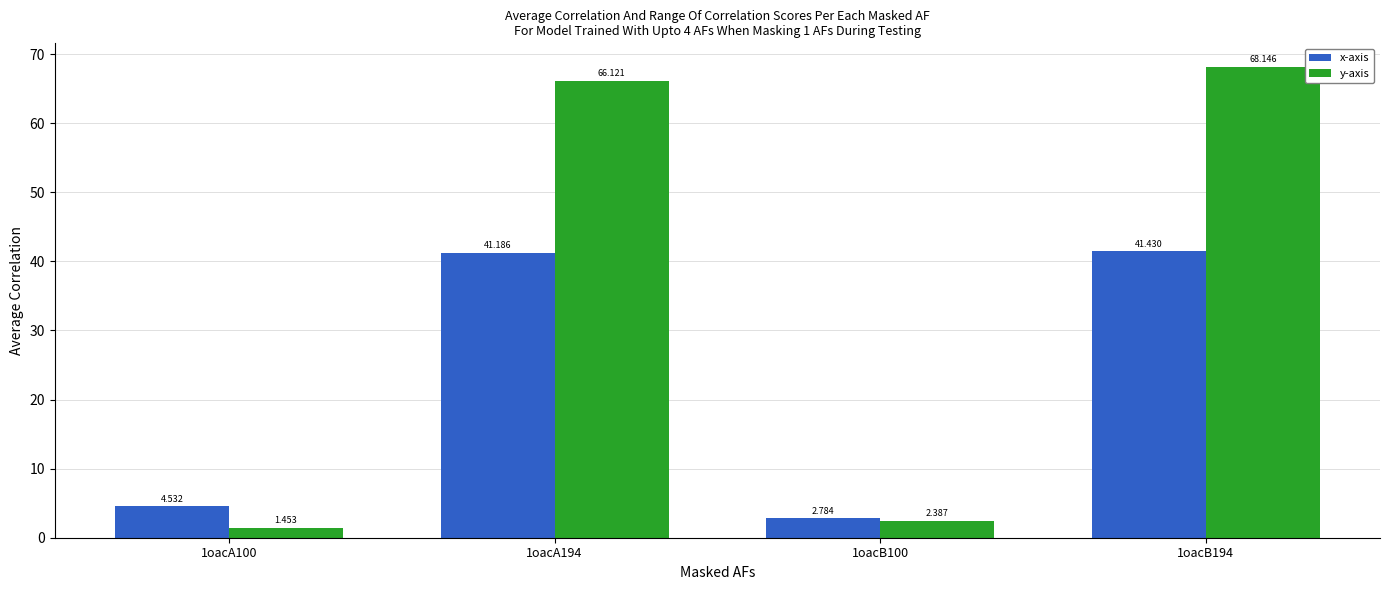

What is the value of the y-axis bar at the 2nd from the left?

66.1